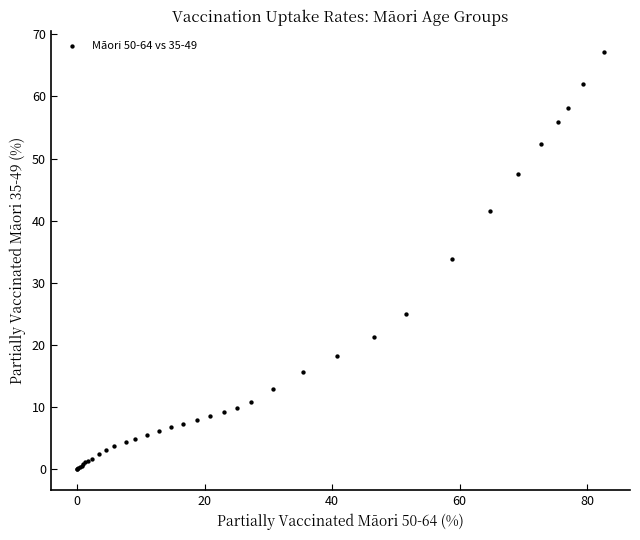

What Y value in the scatter plot is closest to 33?

33.9